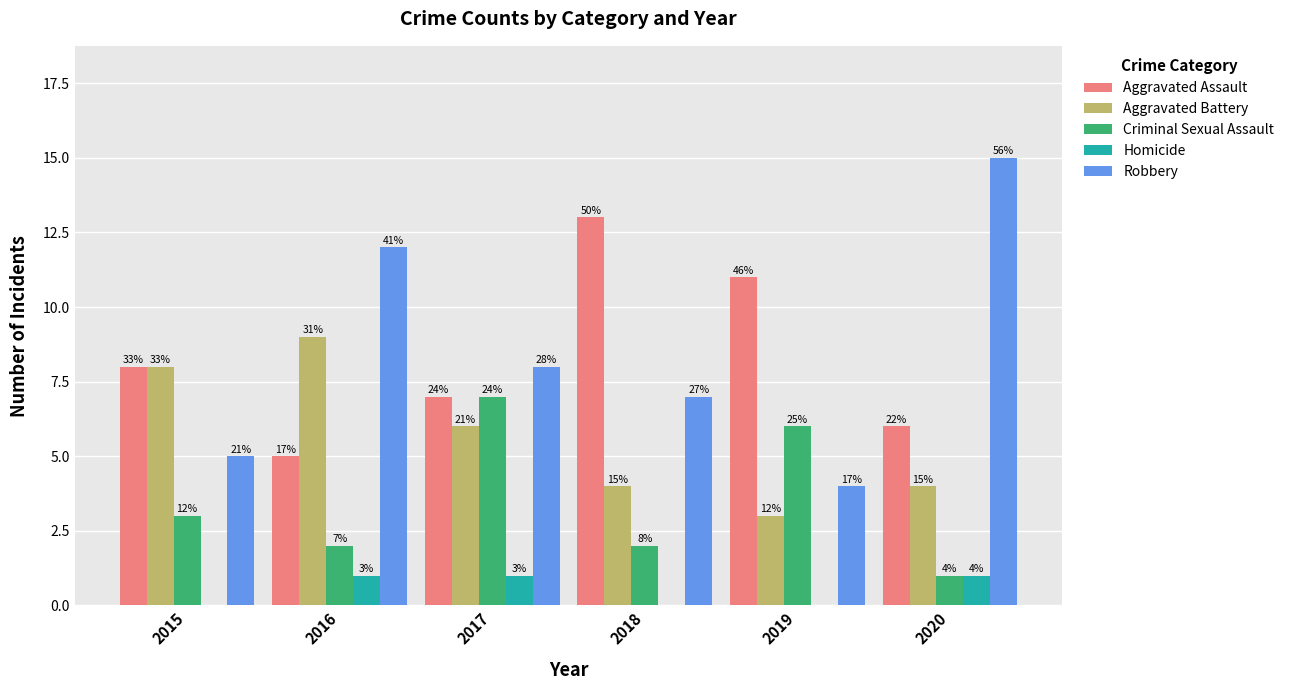

List the labels in order of Aggravated Assault value, smallest first.

2016, 2020, 2017, 2015, 2019, 2018